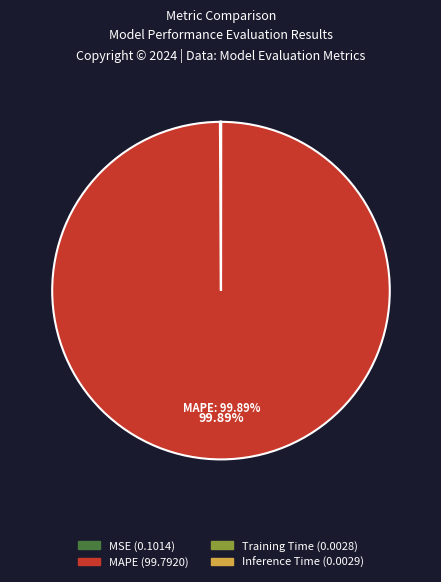

What is the largest slice in the pie chart?

MAPE